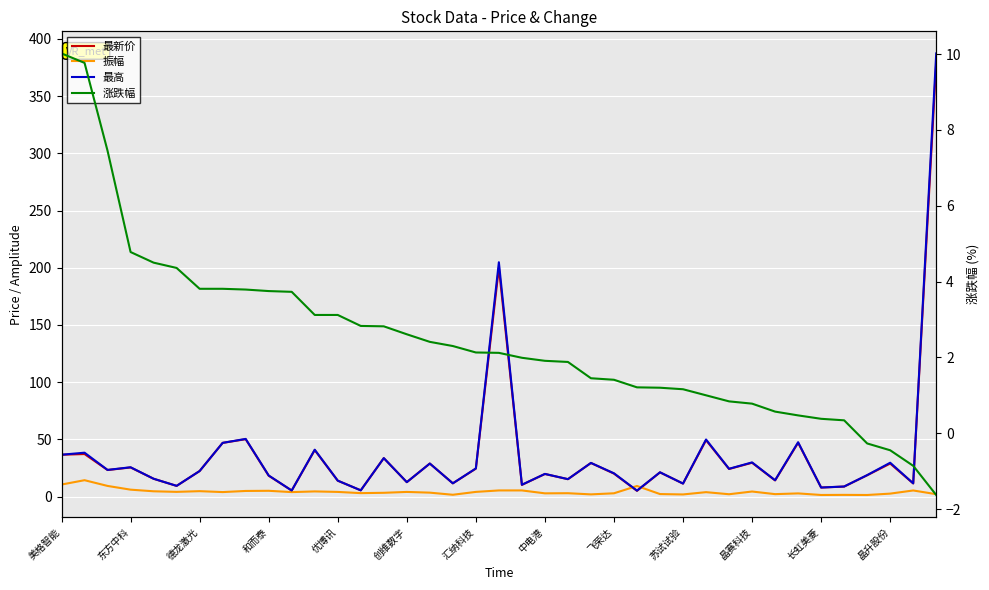

How many lines are shown in the chart?

4